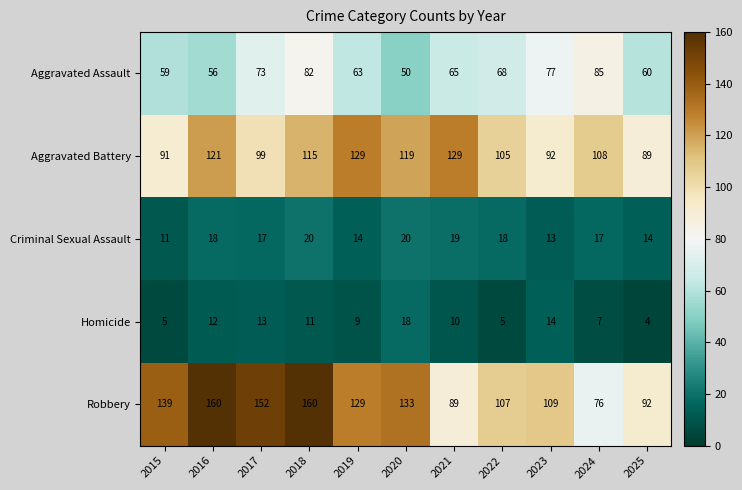

Which category has the lowest value in the Homicide series?

2025